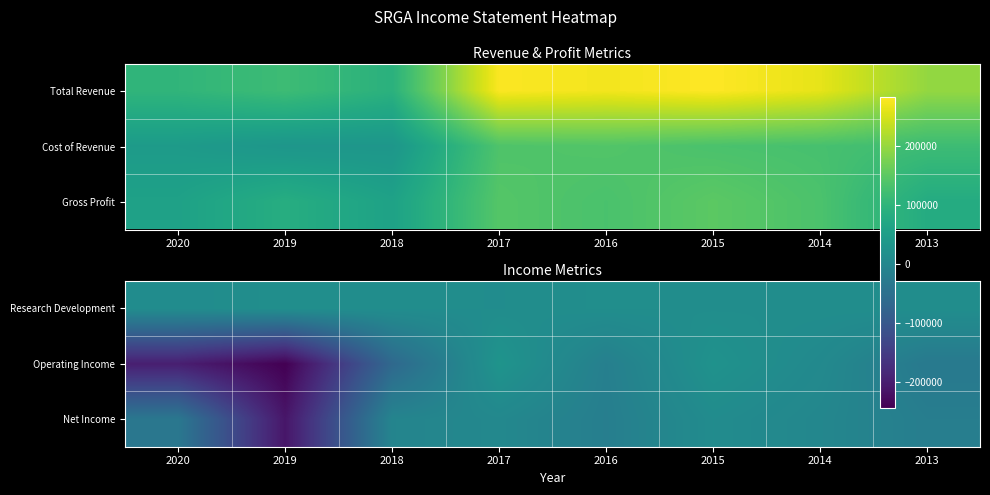

At which category is the sum across all series the highest?

2015